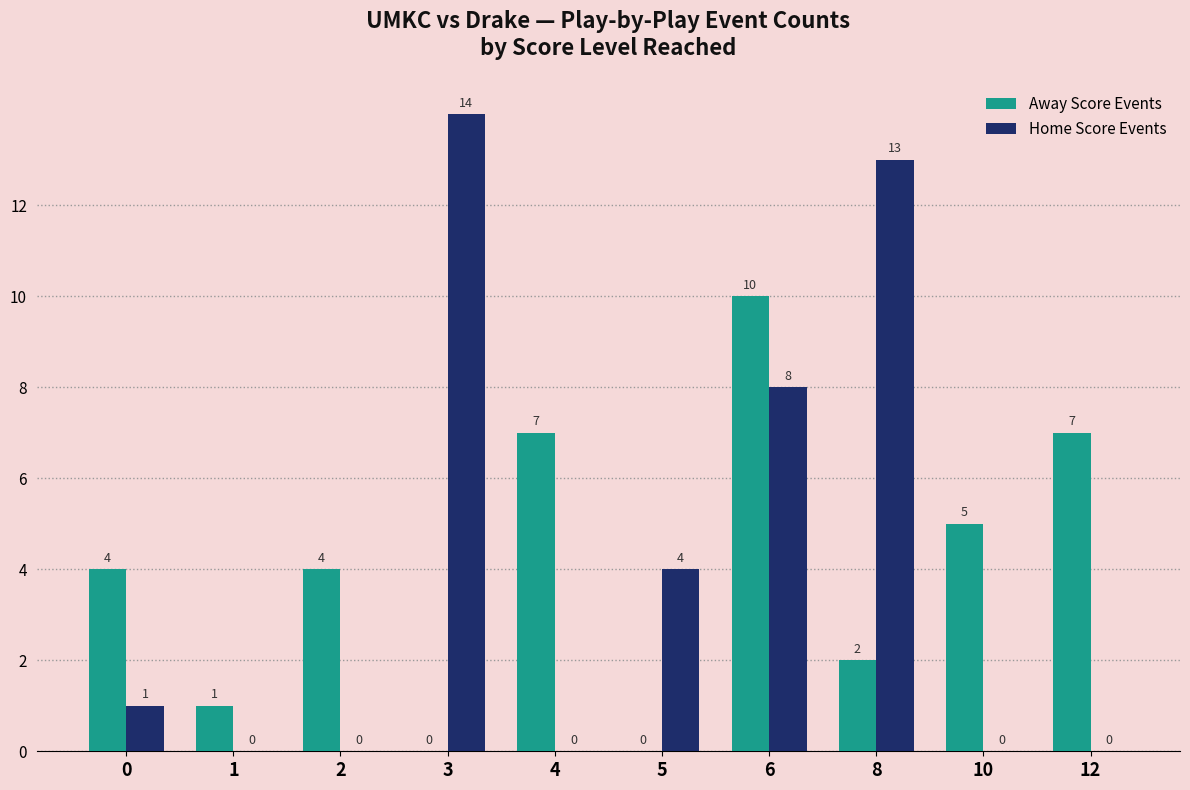

What is the total value across all series at 6?

18